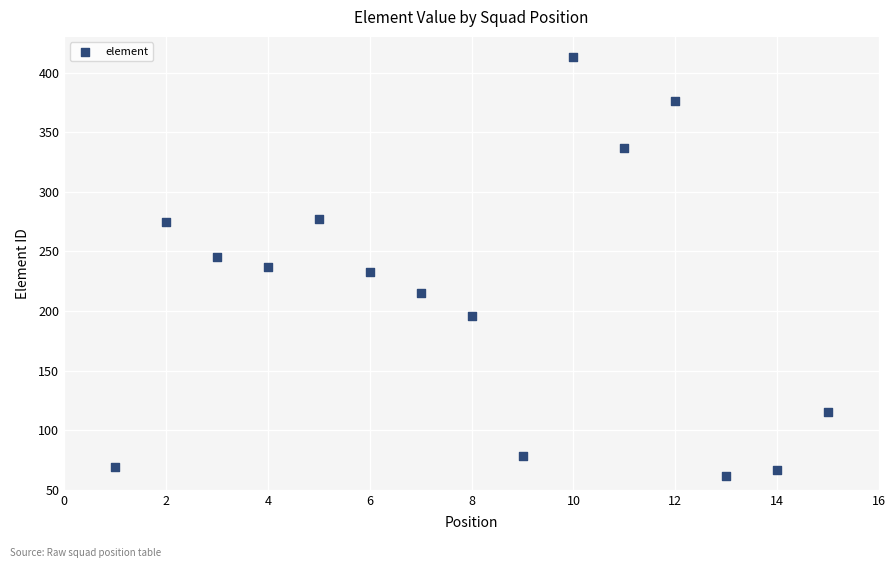

What is the range of Y values (max minus min)?

351